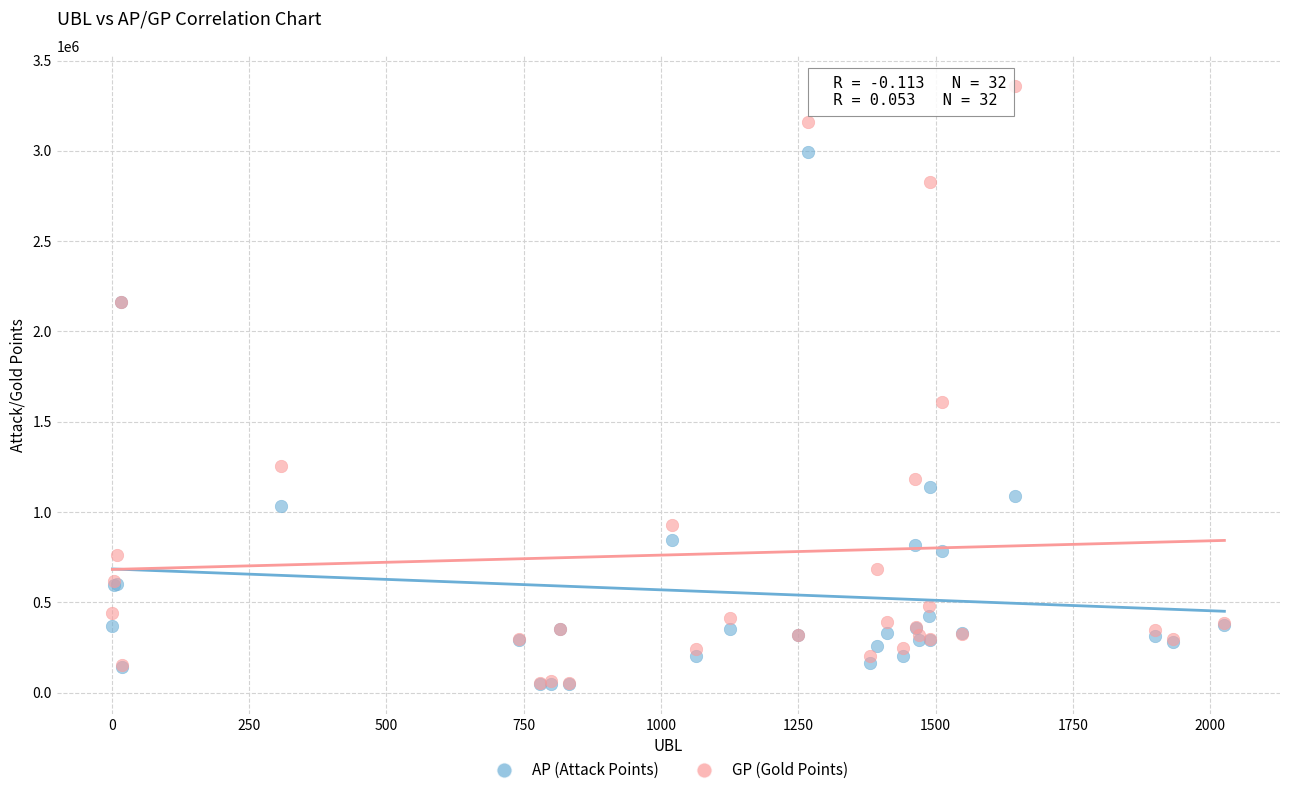

What are all the series names shown in the legend?

AP (Attack Points), GP (Gold Points)